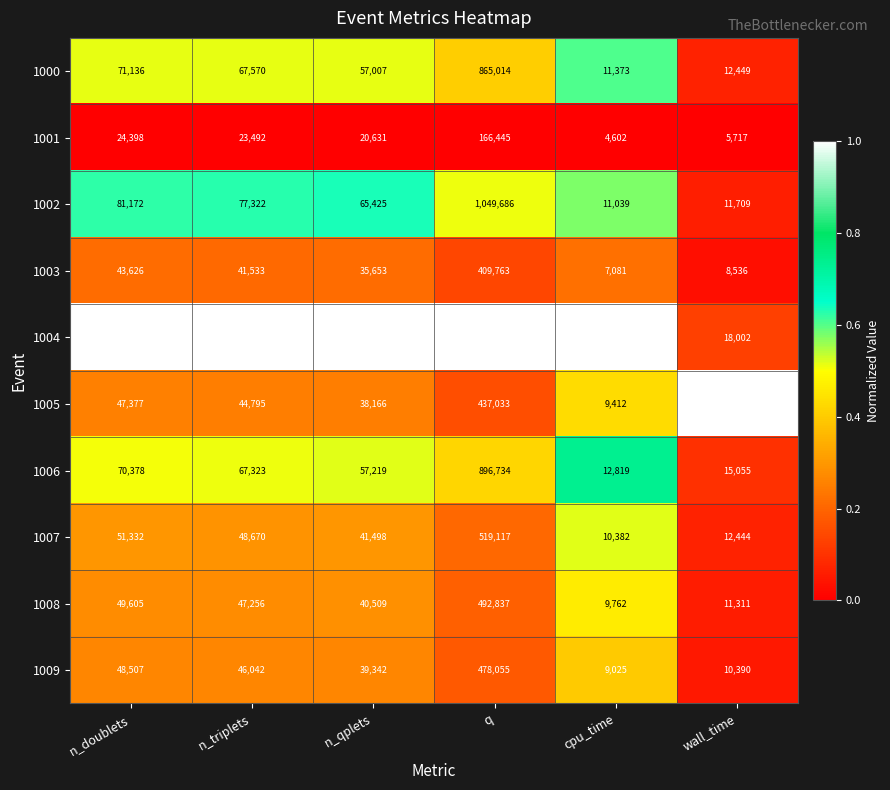

What value does the 1004 series have at cpu_time, to the nearest 100?

15800